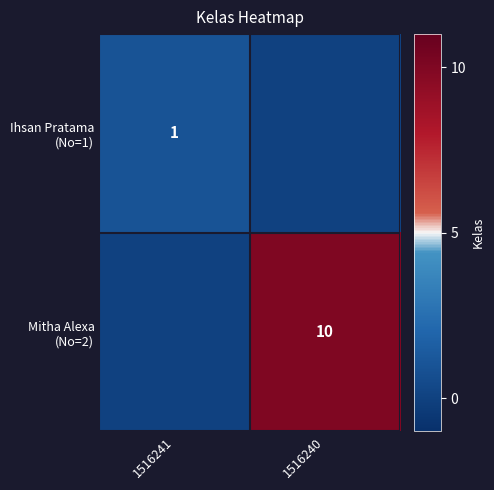

How many distinct data groups are displayed?

2